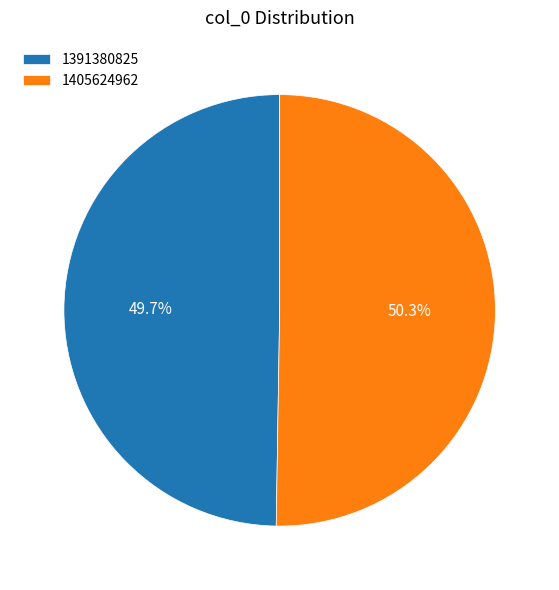

To the nearest percent, what is the combined percentage of 1391380825 and 1405624962?

100%